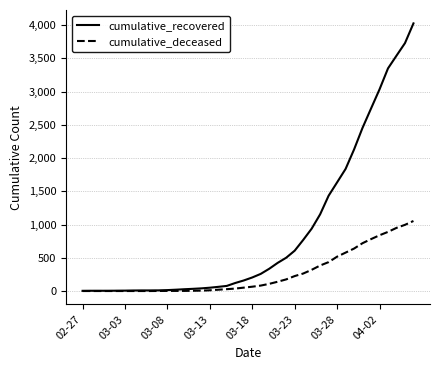

Does the chart display data point markers on the line(s)?

No